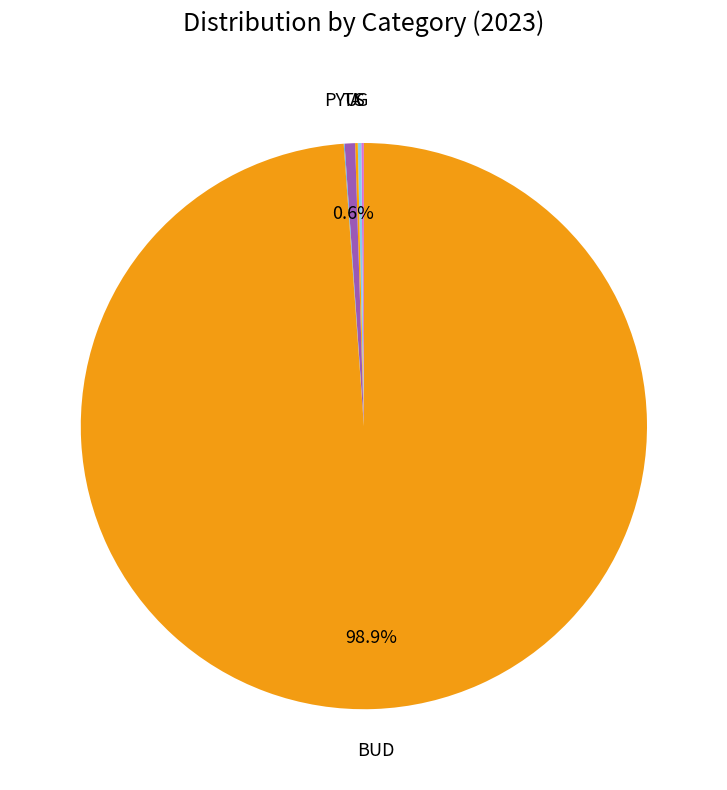

Which category has the biggest portion of the pie?

BUD